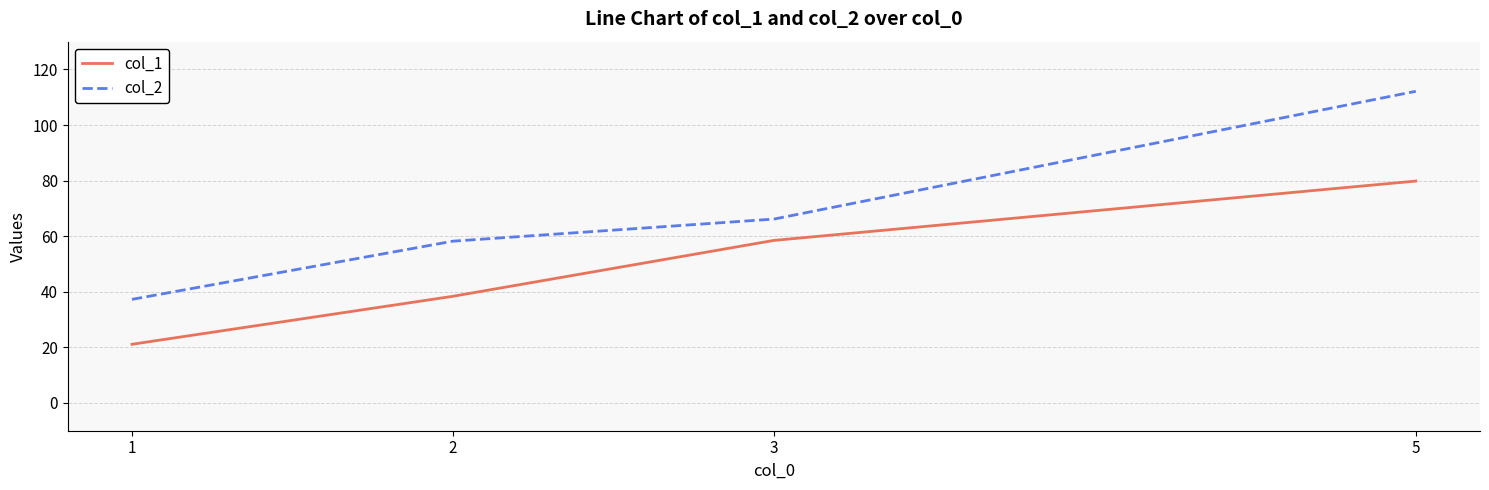

Rank the series by their maximum value, from highest to lowest.

col_2, col_1